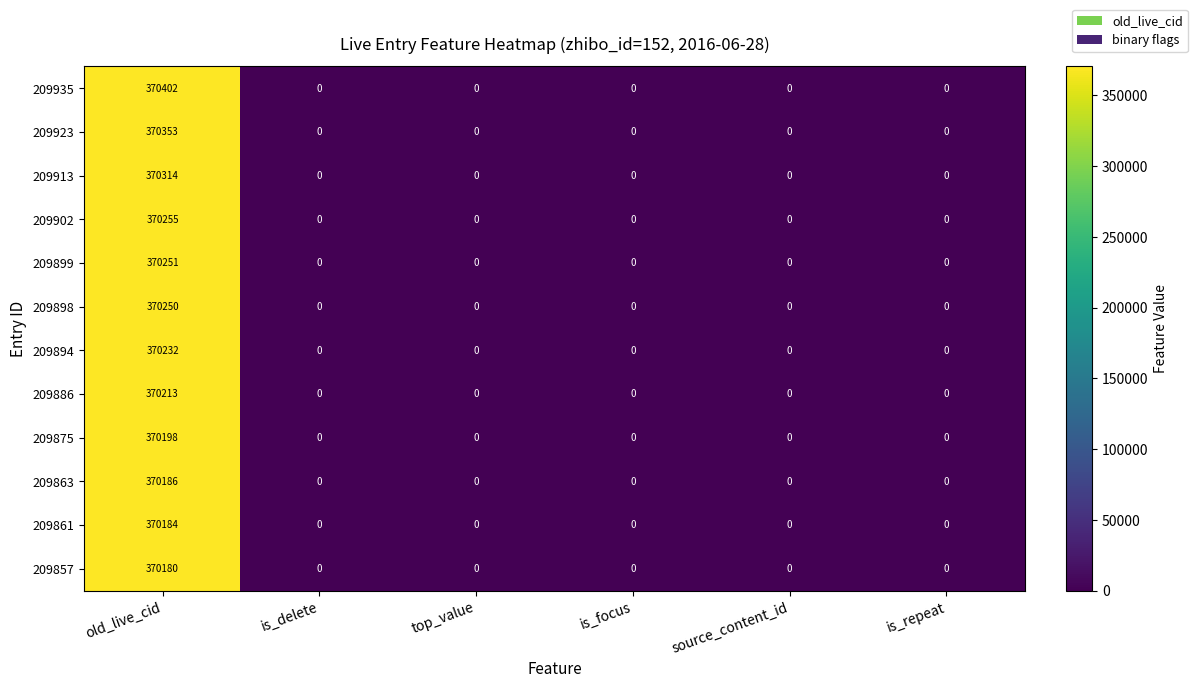

What value does the 209898 series have at old_live_cid?

370250